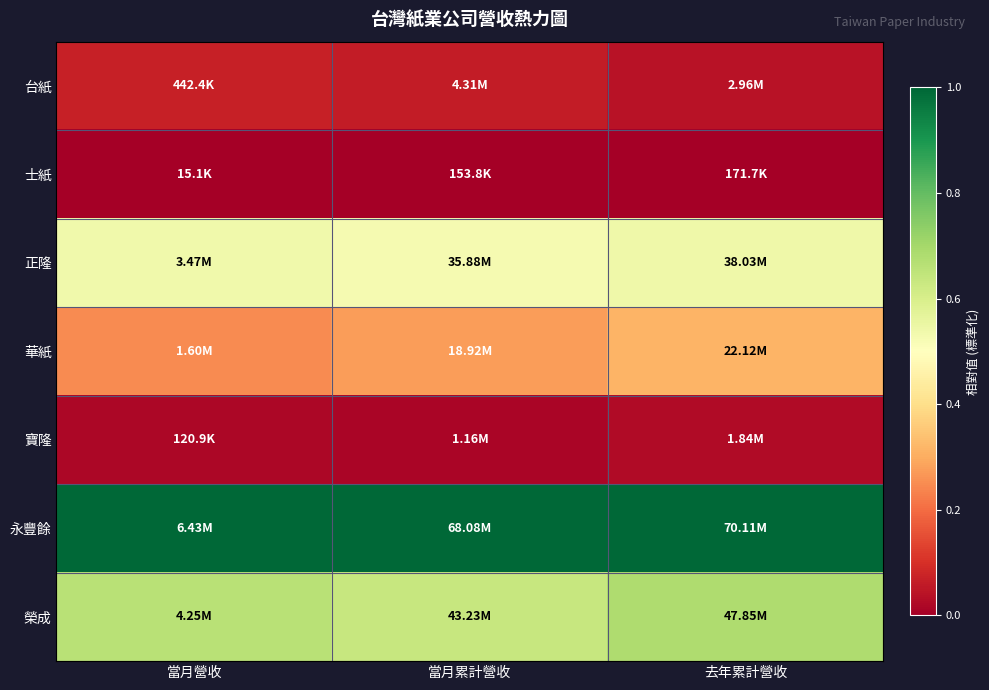

At 當月營收, list the series in order from largest to smallest.

永豐餘, 榮成, 正隆, 華紙, 台紙, 寶隆, 士紙